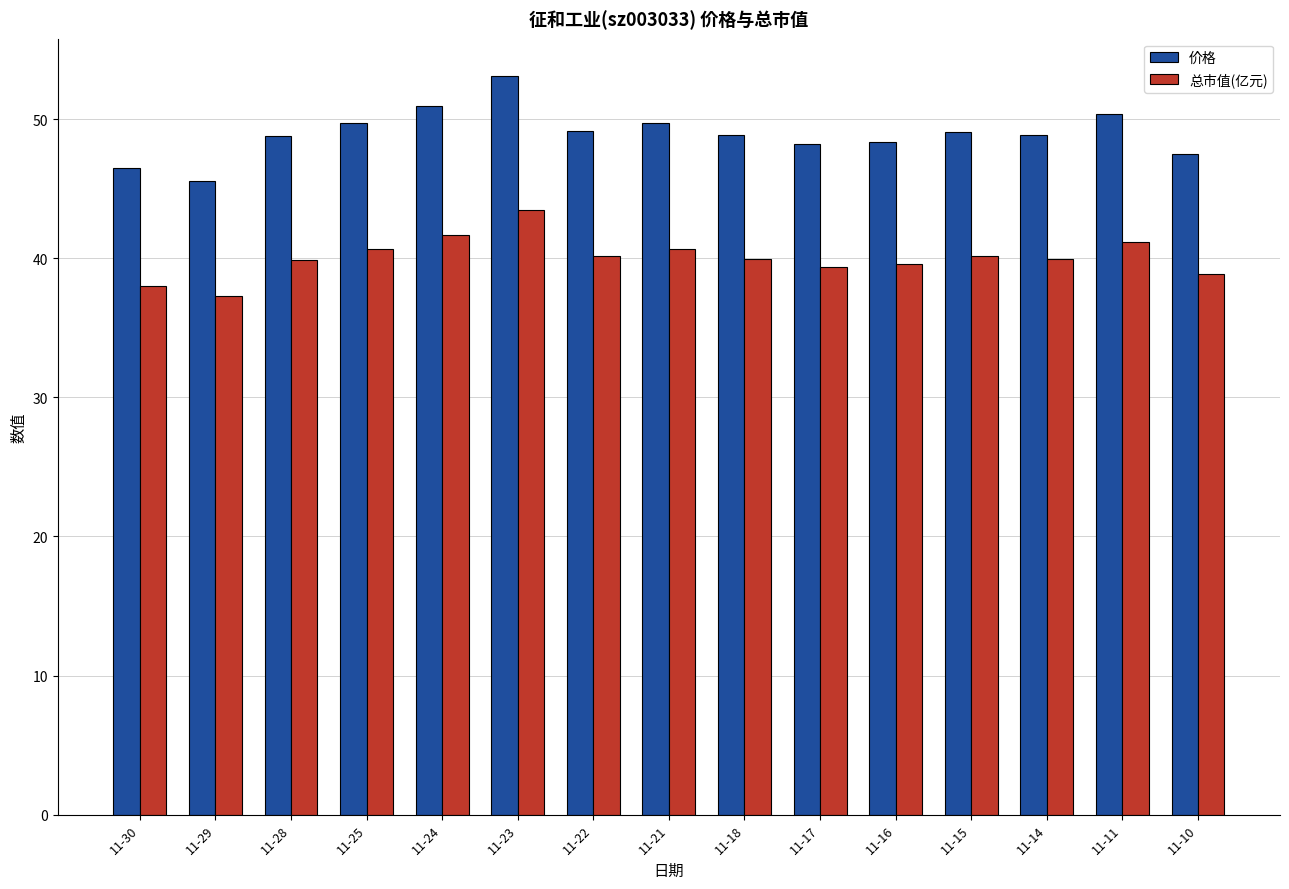

What is the value of the 价格 bar at the 11th from the left?

48.4